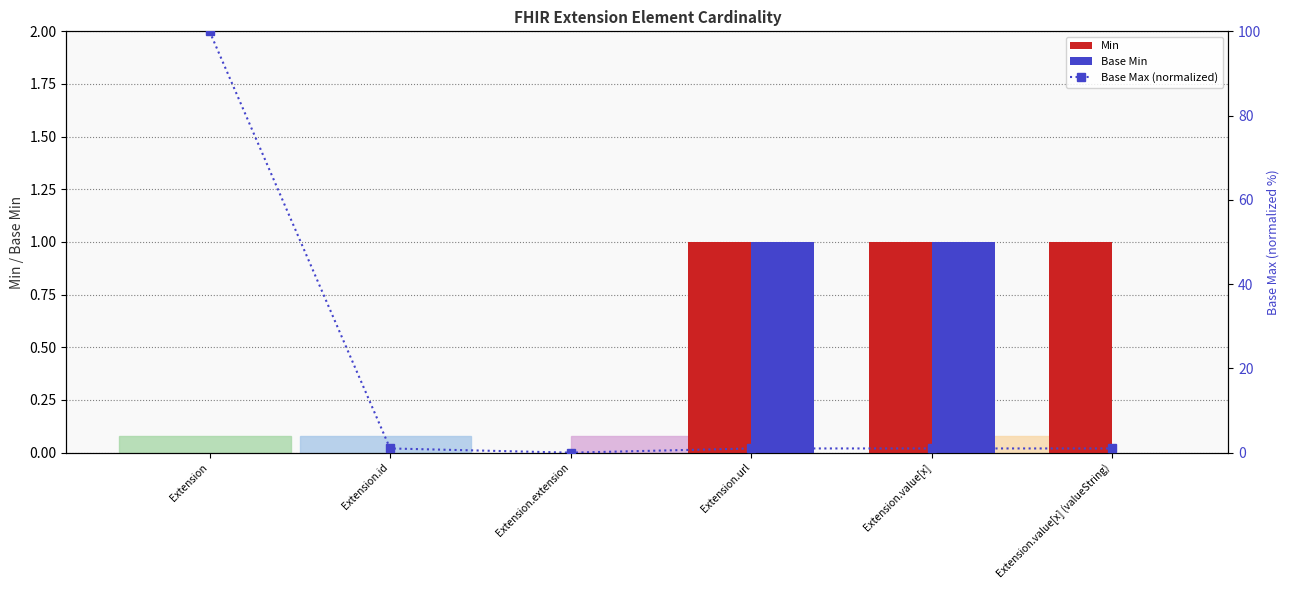

Which series changed the most between Extension.id and Extension.value[x]?

Min